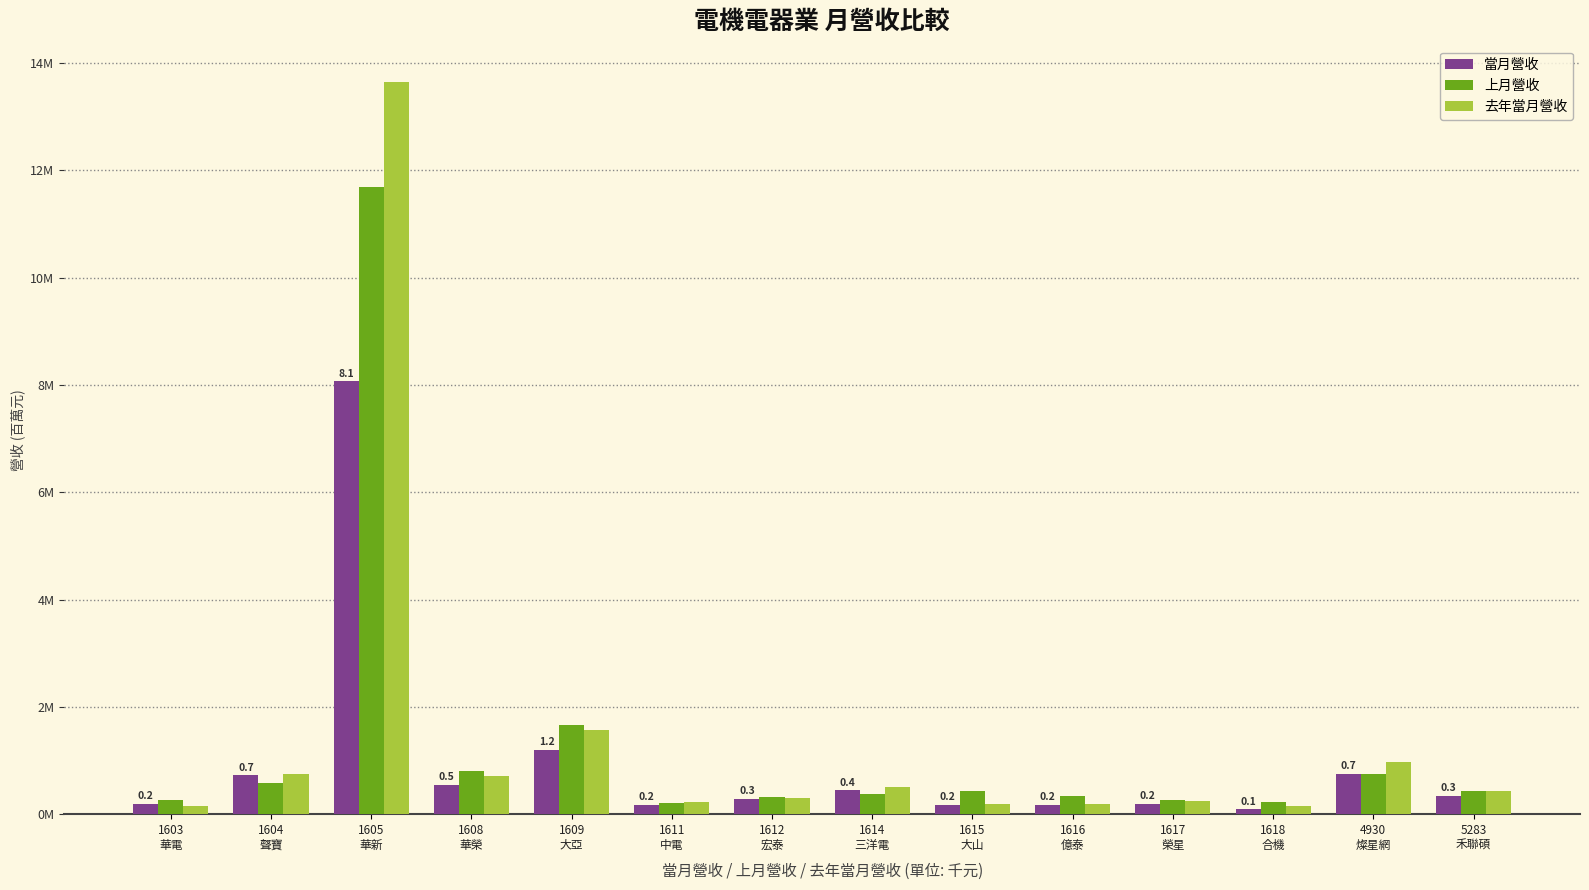

Does the chart contain any negative values?

No